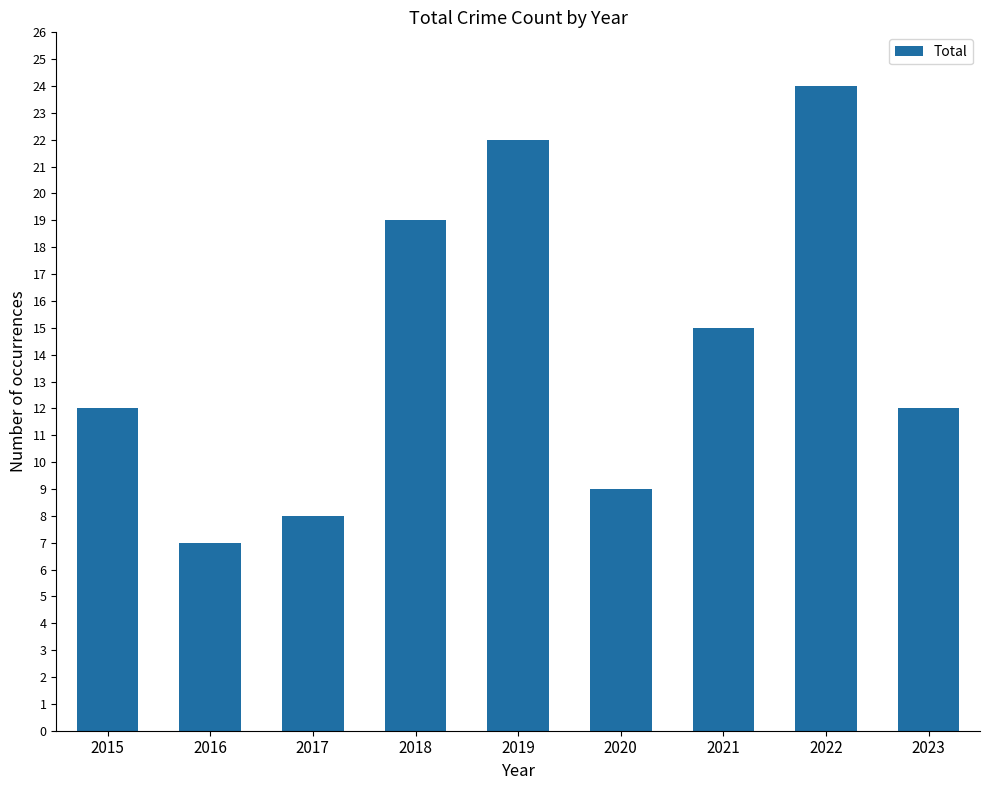

What is the value of the 7th bar from the left?

15